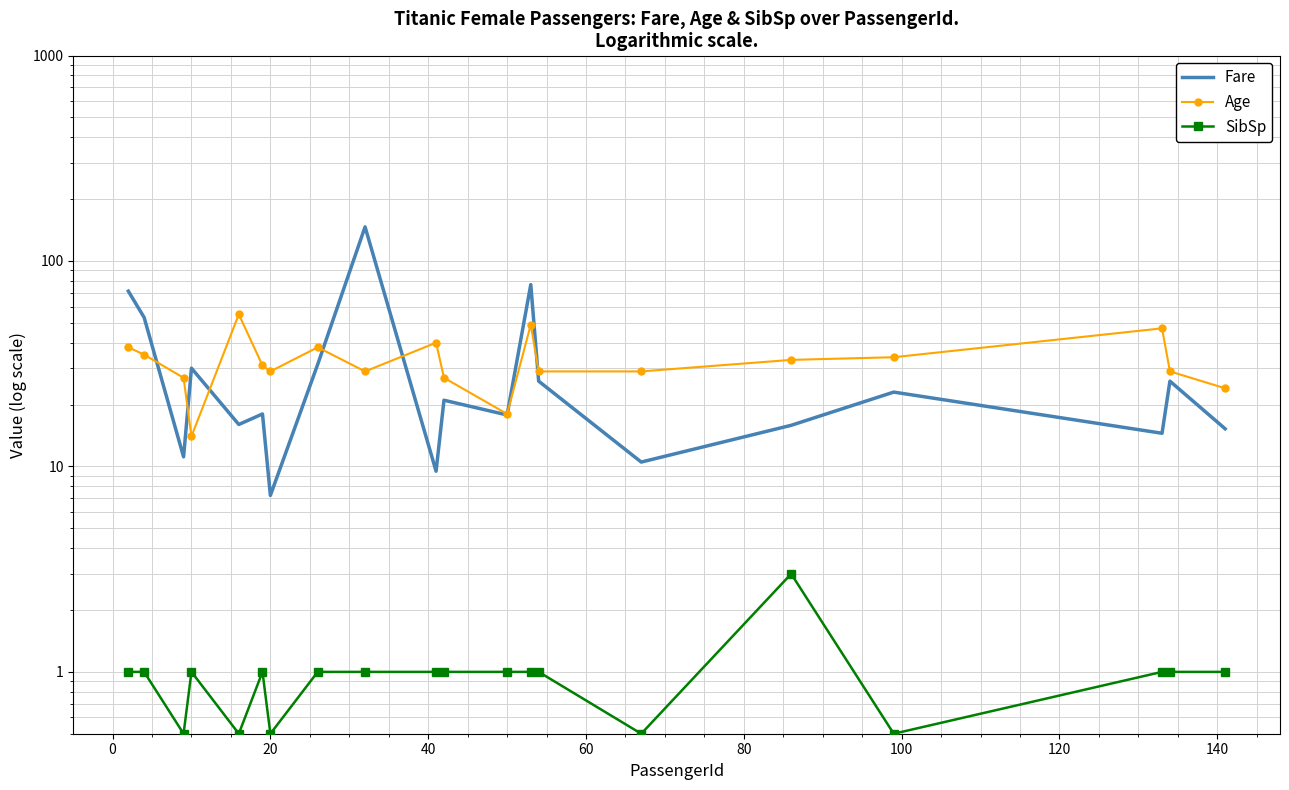

Is it true that Fare equals 16.3 at 20?

False